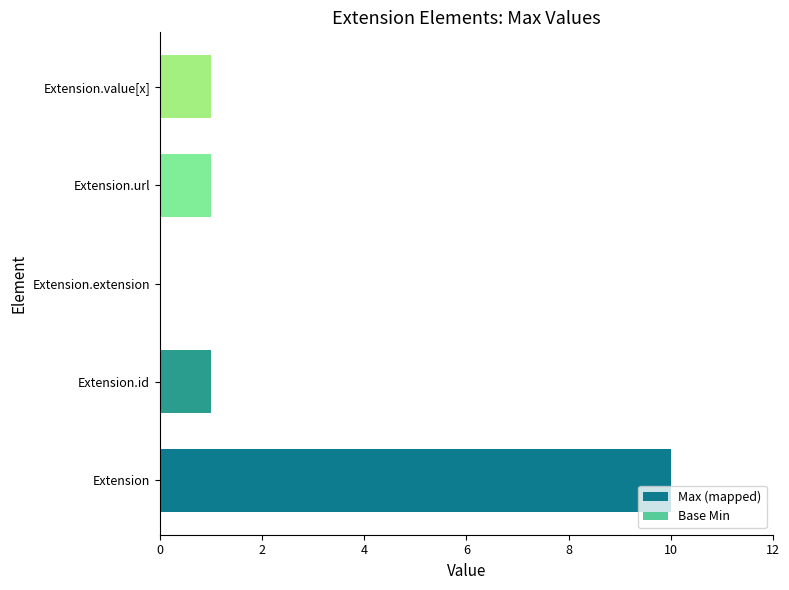

True or false: the data shows 2 at Extension.value[x].

False